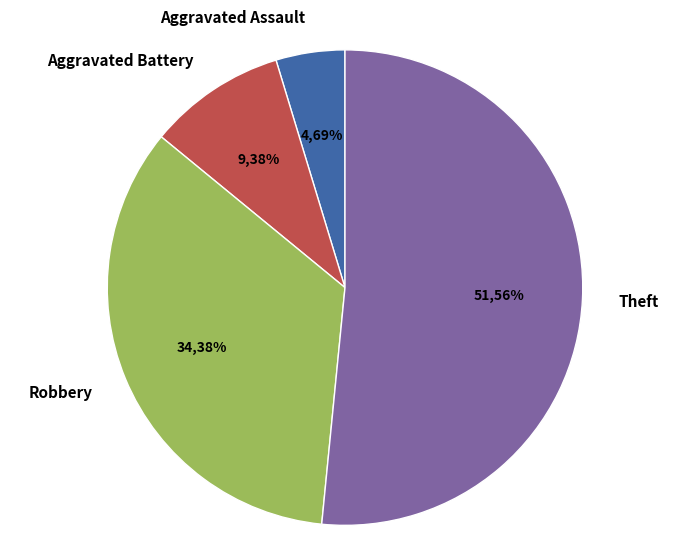

To the nearest percent, what percentage of the pie is Theft?

52%